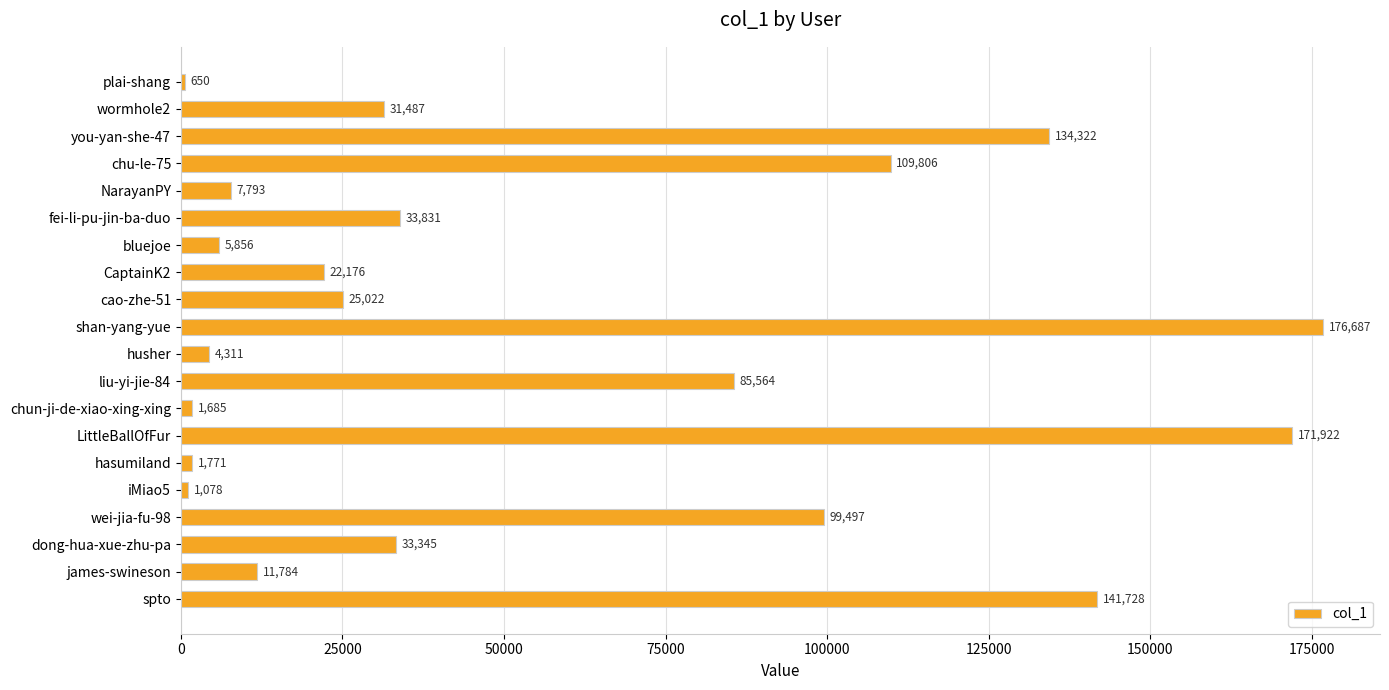

How many bars are there in total?

20